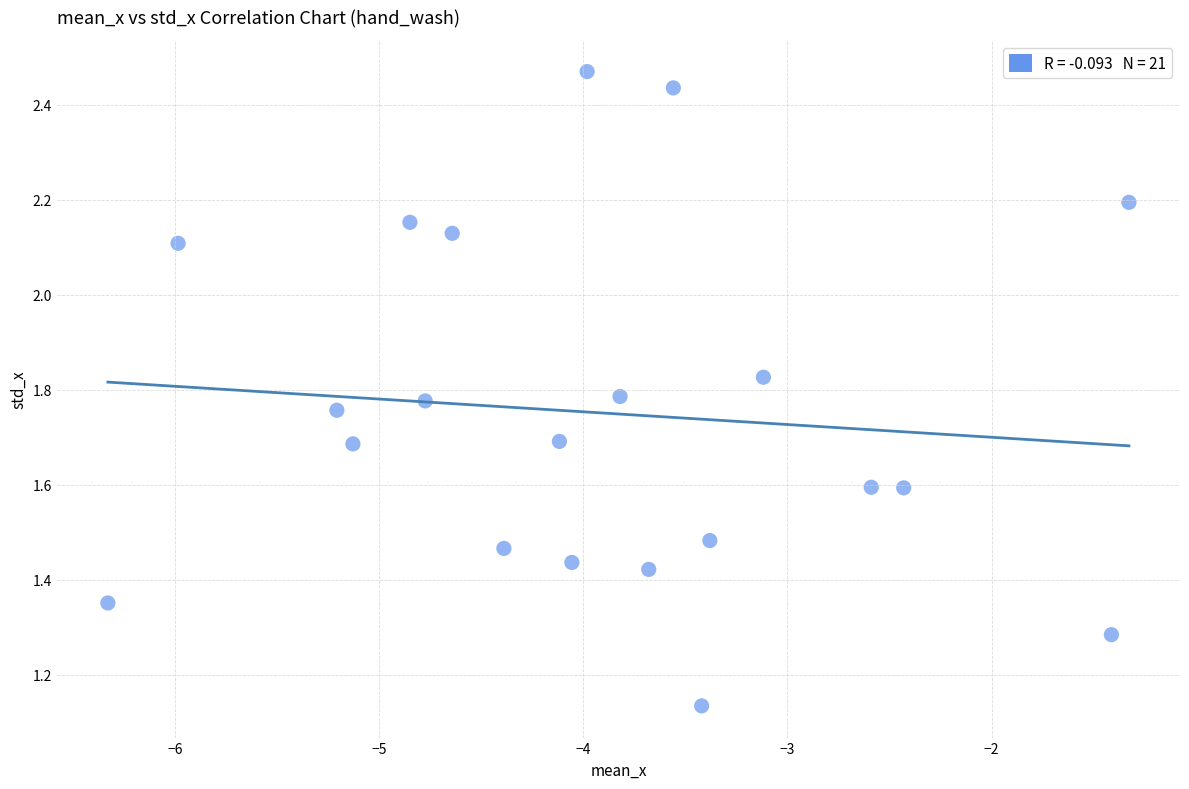

What is the range of X values (max minus min)?

5.0